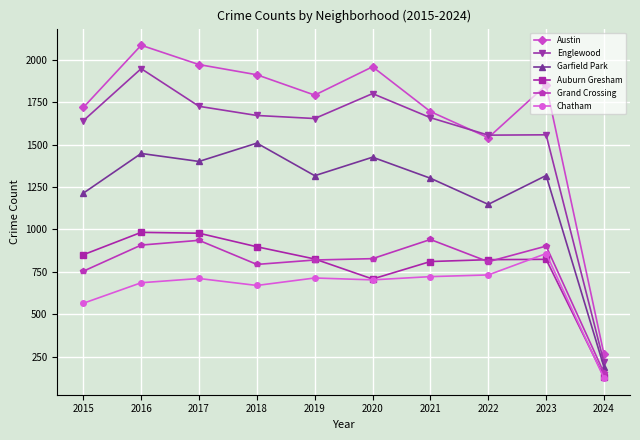

Where is the first local minimum for Austin?

2019